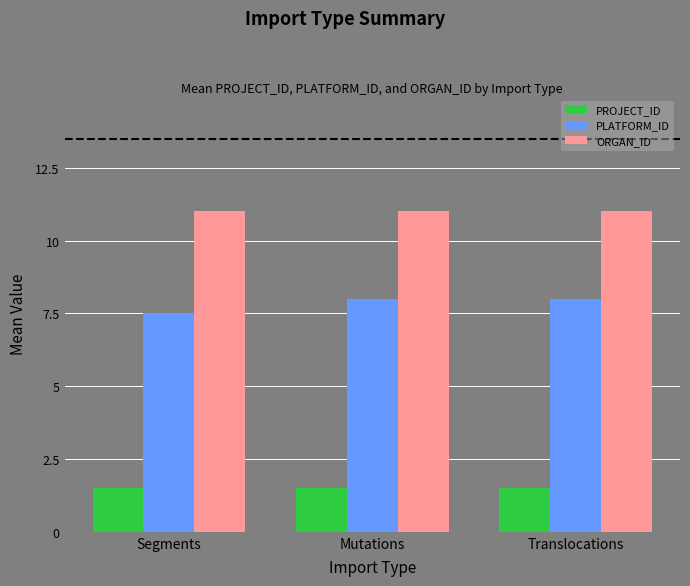

Rank the series by their average value, from highest to lowest.

ORGAN_ID, PLATFORM_ID, PROJECT_ID